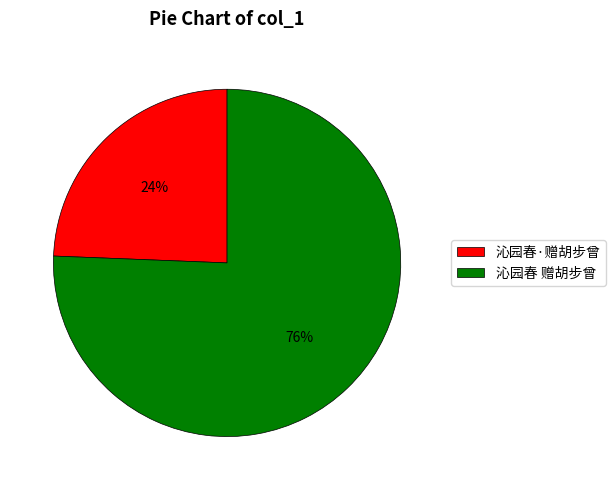

To the nearest percent, what is the combined percentage of 沁园春 赠胡步曾 and 沁园春·赠胡步曾?

100%